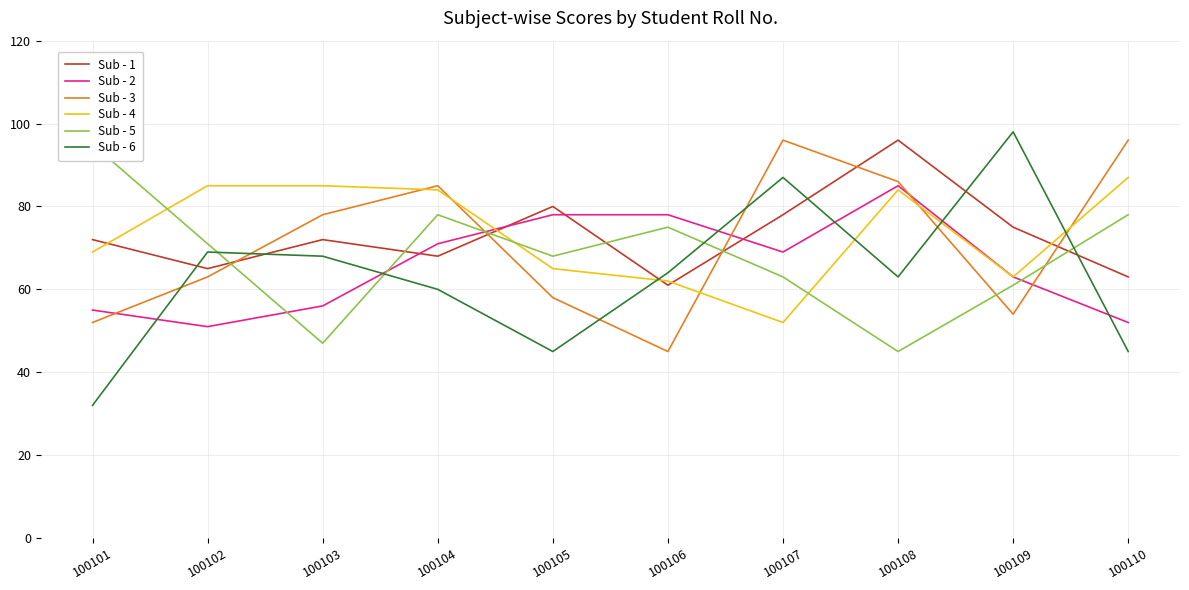

In Sub - 6, how many points are lower than both neighbors (excluding endpoints)?

2